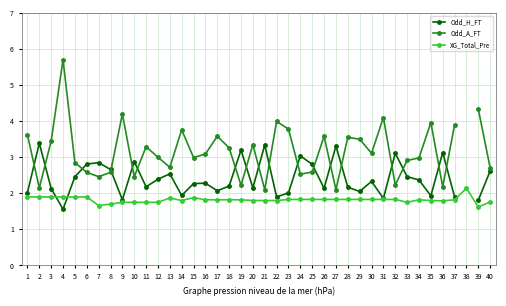

What are all the series names shown in the legend?

Odd_H_FT, Odd_A_FT, XG_Total_Pre